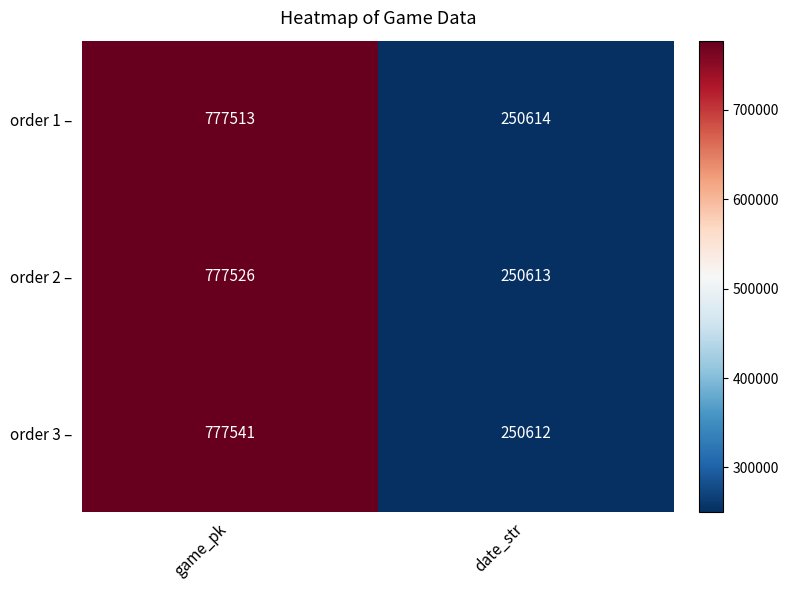

At how many categories does at least one series exceed 296053?

1